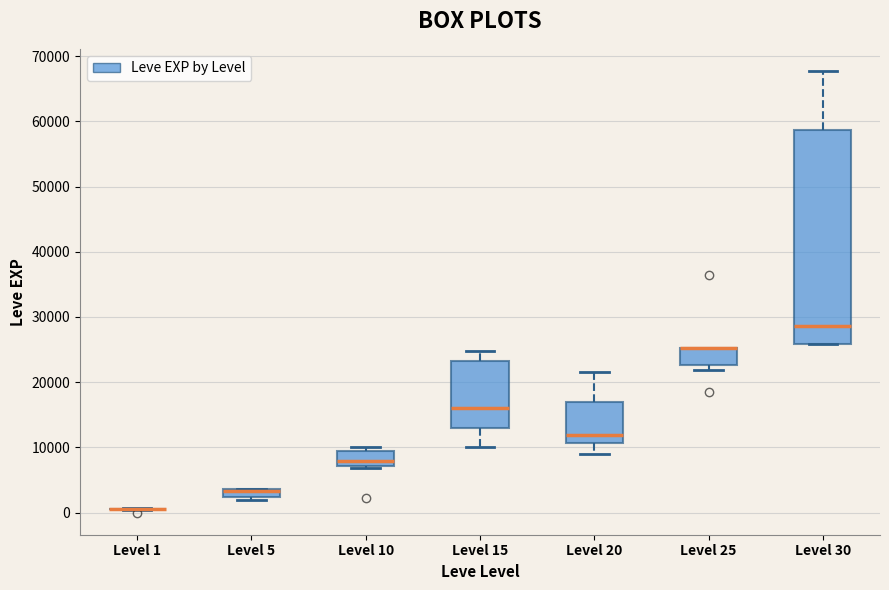

Which box is the tallest, from its lower edge to its upper edge?

Level 30